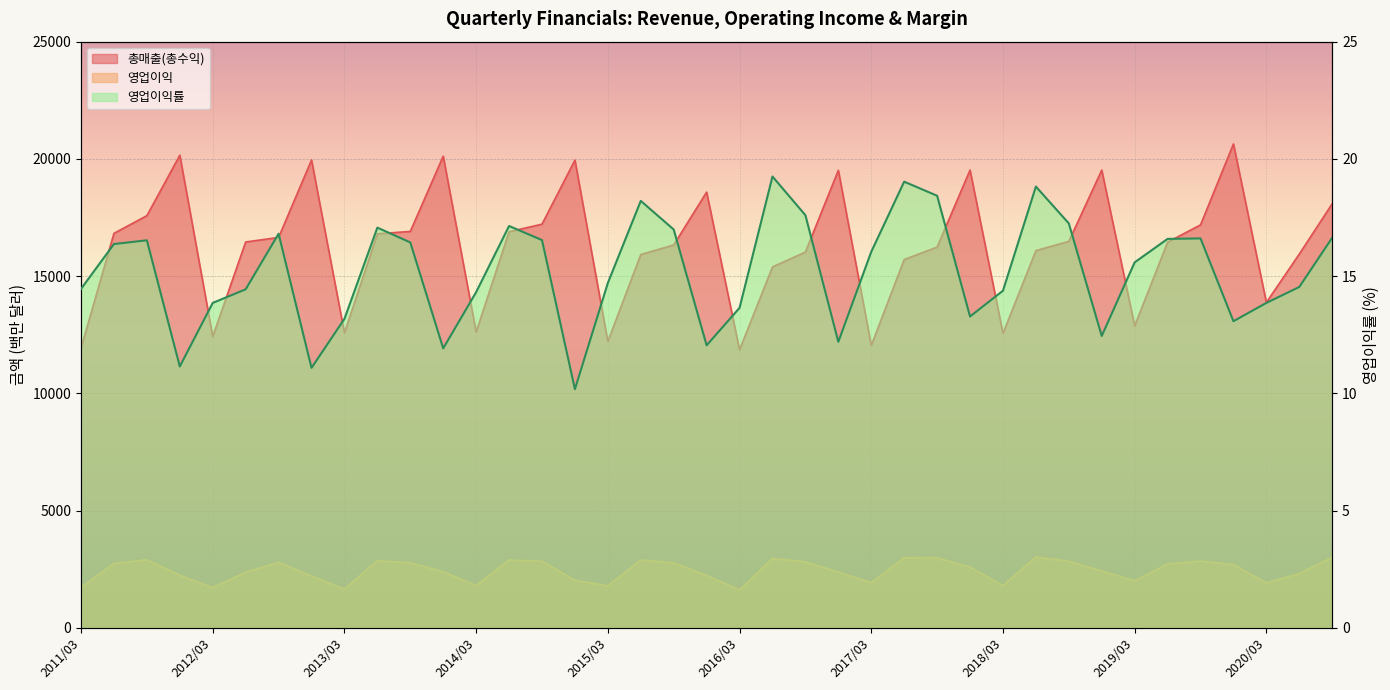

At which label does 총매출(총수익) reach its minimum?

2016/03